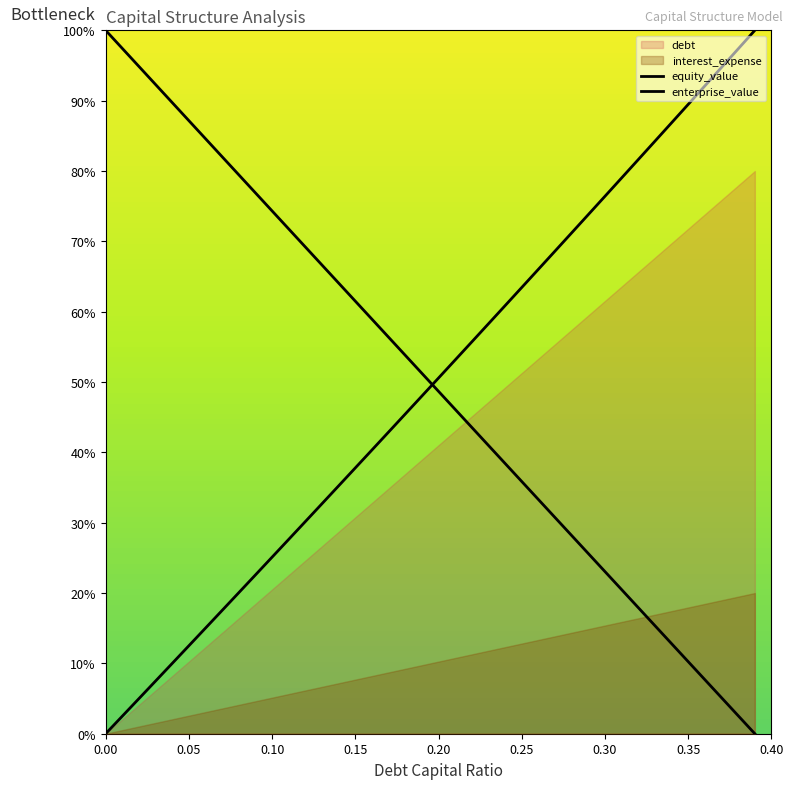

What is the sum of all enterprise_value values?

1981.6